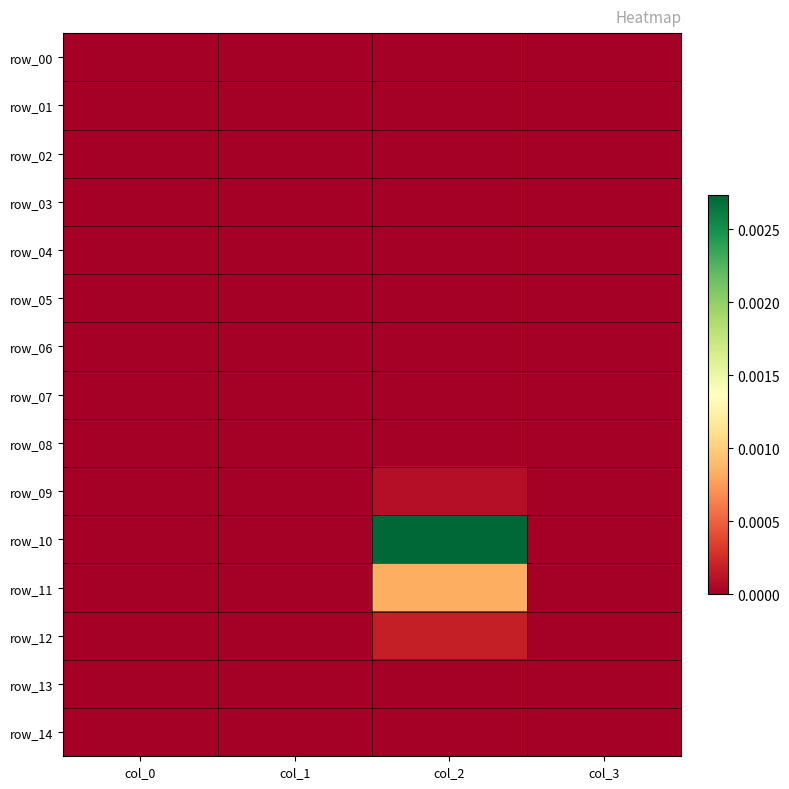

List the labels in order of row_11 value, largest first.

col_2, col_0, col_1, col_3